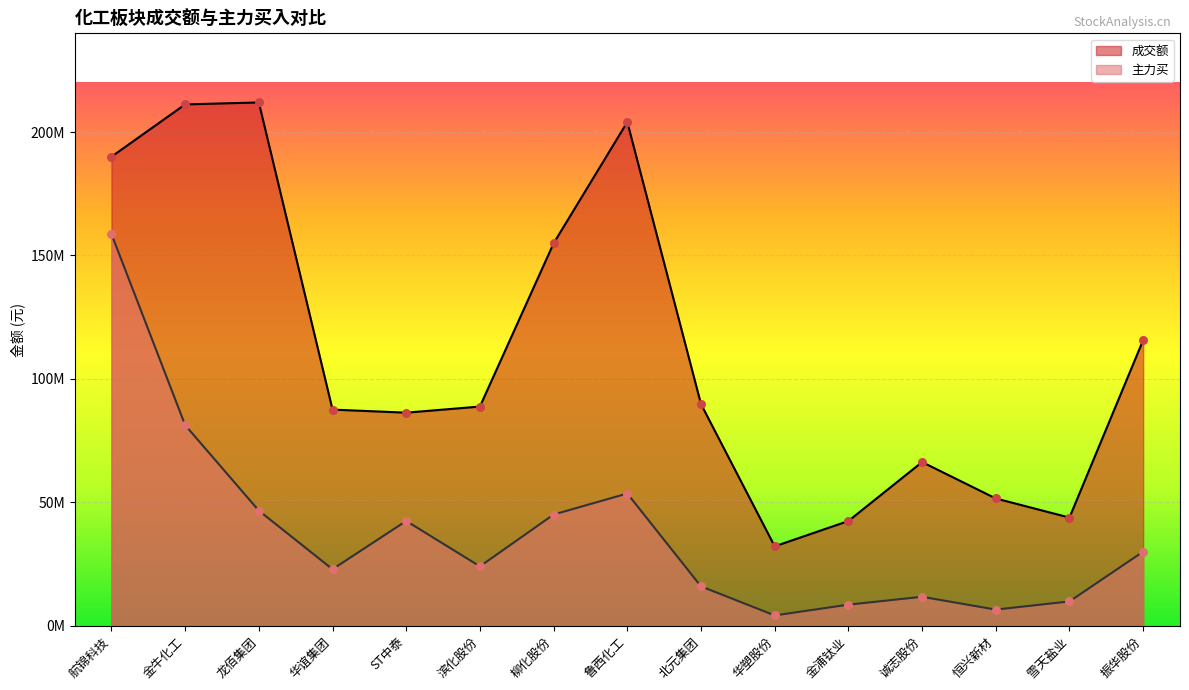

Is the value of 成交额 at 鲁西化工 greater than the value of 主力买 at ST中泰?

Yes